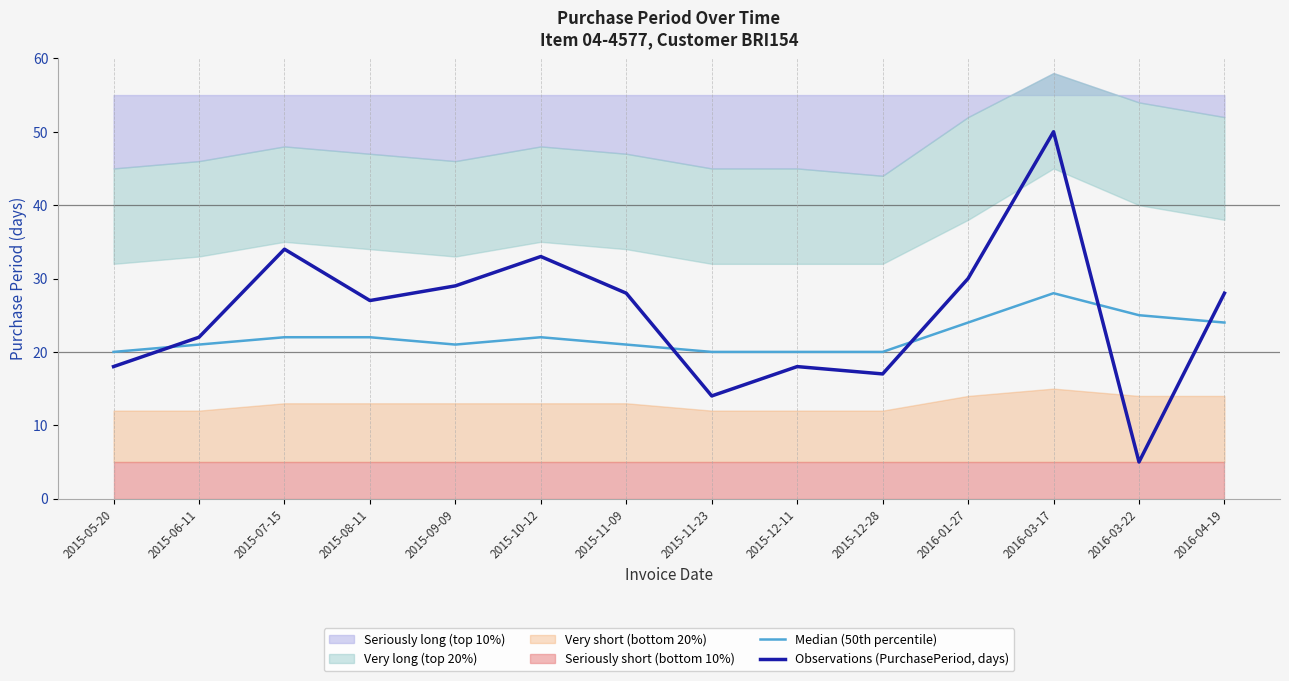

True or false: Observations (PurchasePeriod, days) and Median (50th percentile) cross at least once.

True